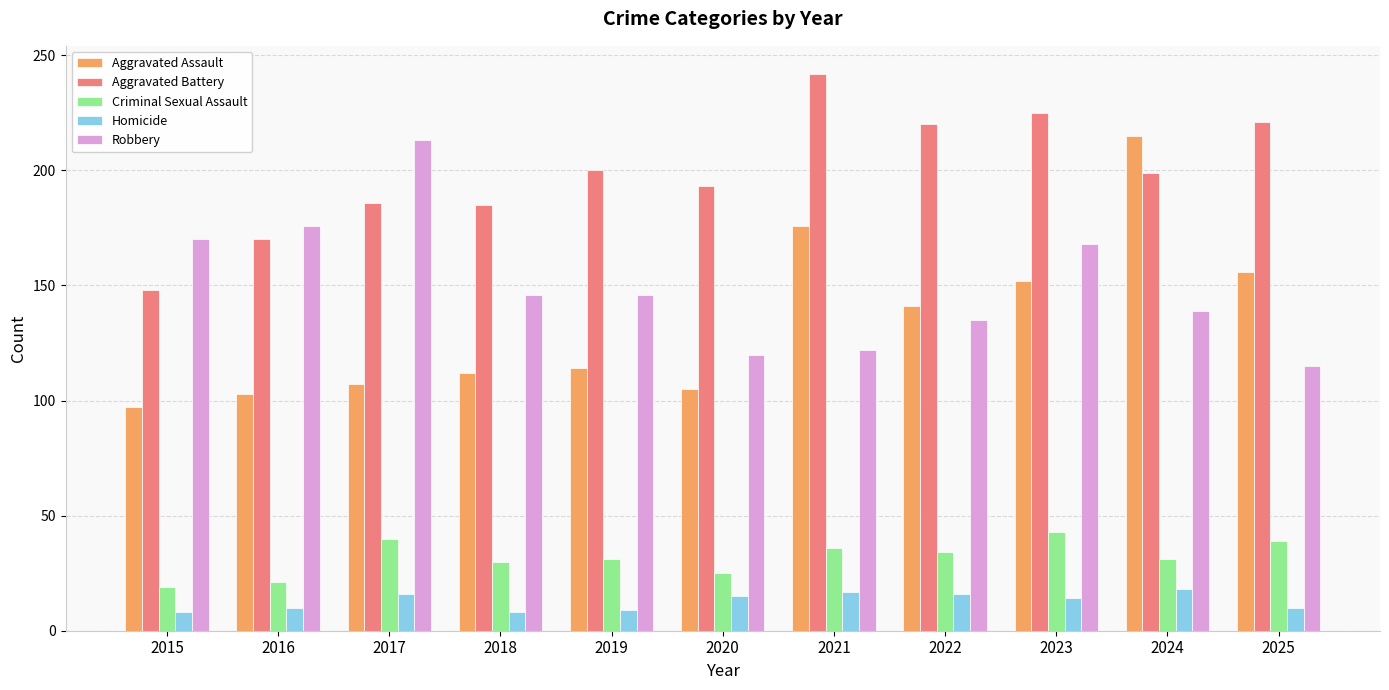

What is the difference between the Robbery values at 2021 and 2024?

17